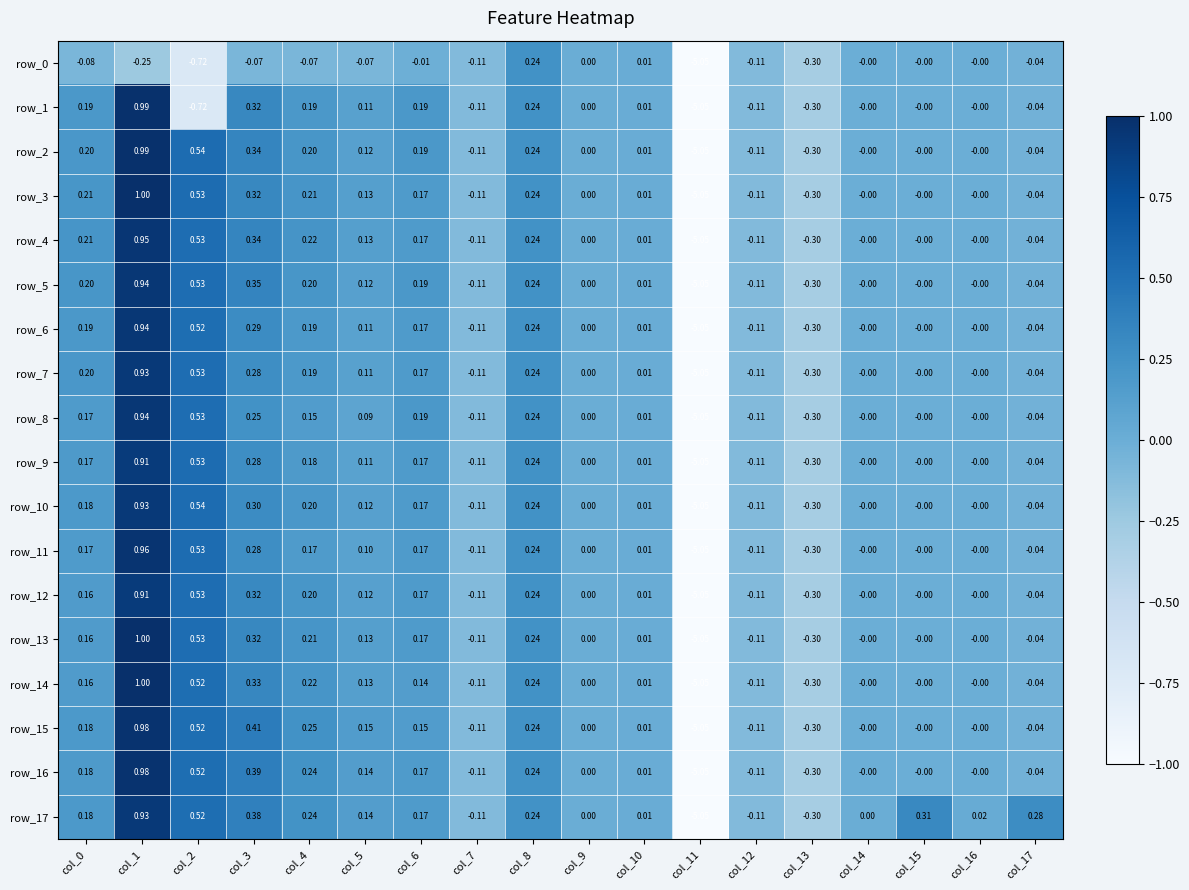

How many values in the row_8 series are below 0?

5